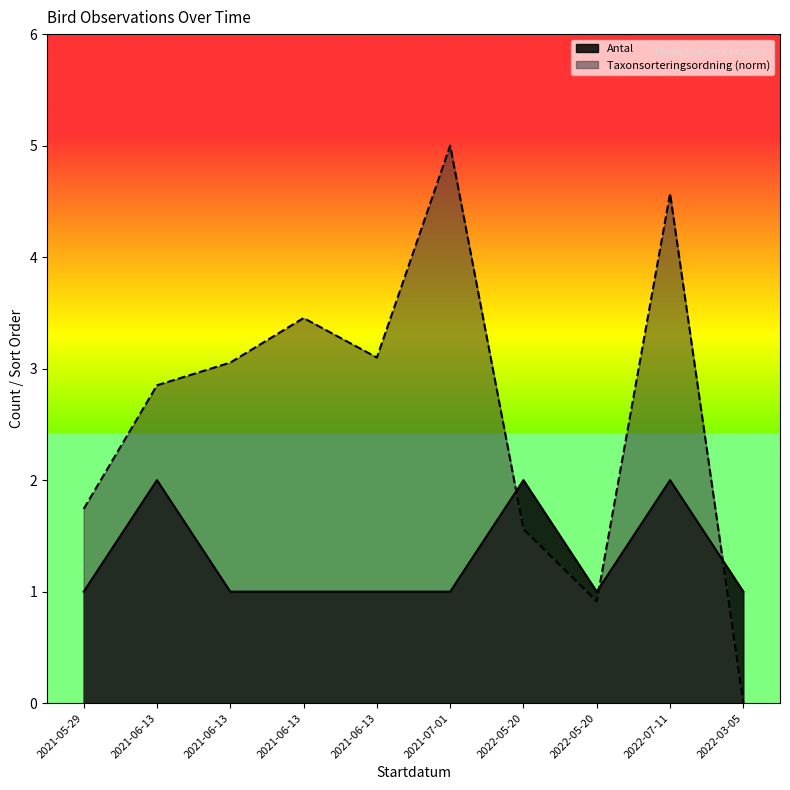

Which series ends up on top after the final intersection of Taxonsorteringsordning and Antal?

Antal